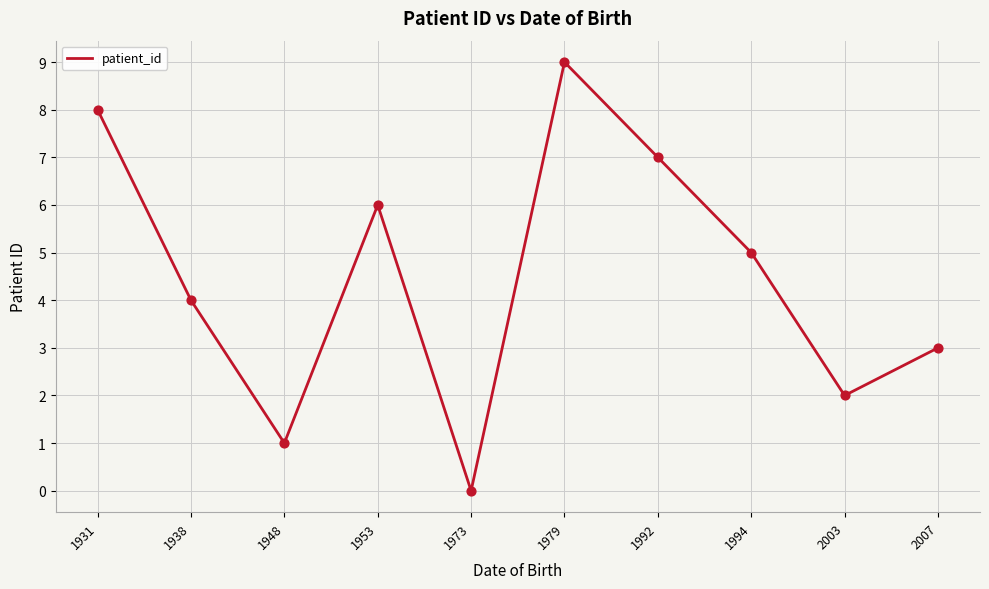

Which has a higher value, 1938 or 1948?

1938